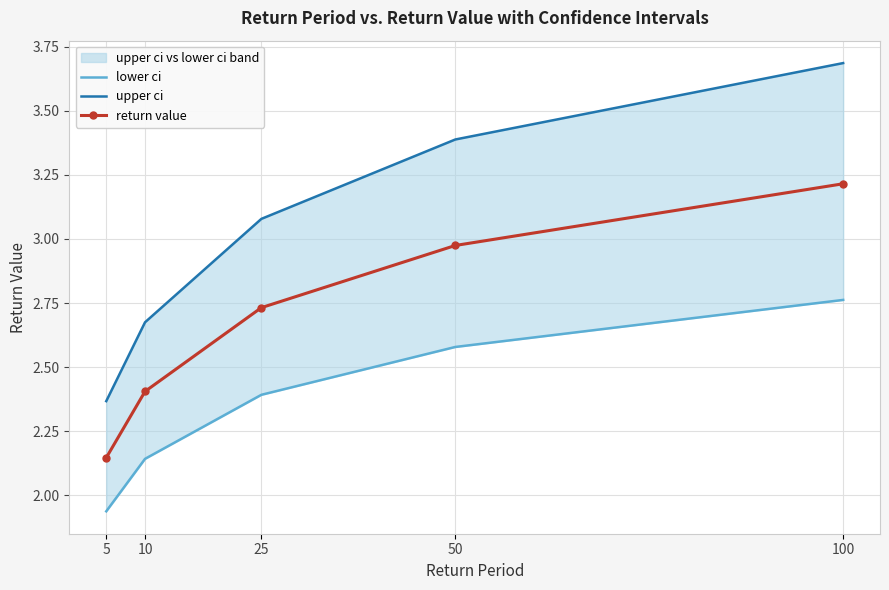

What is the average value of the lower ci series?

2.4